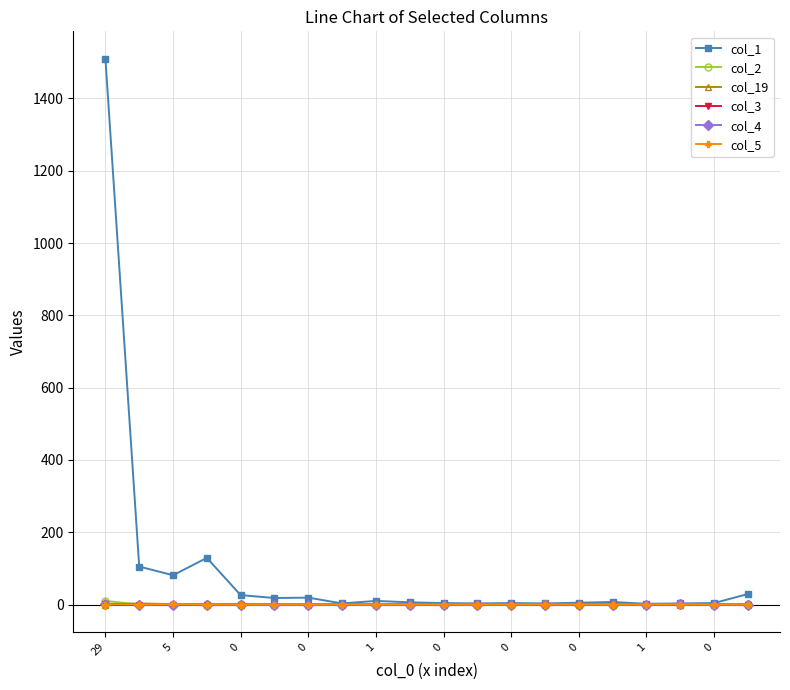

What are all the series names shown in the legend?

col_1, col_2, col_19, col_3, col_4, col_5